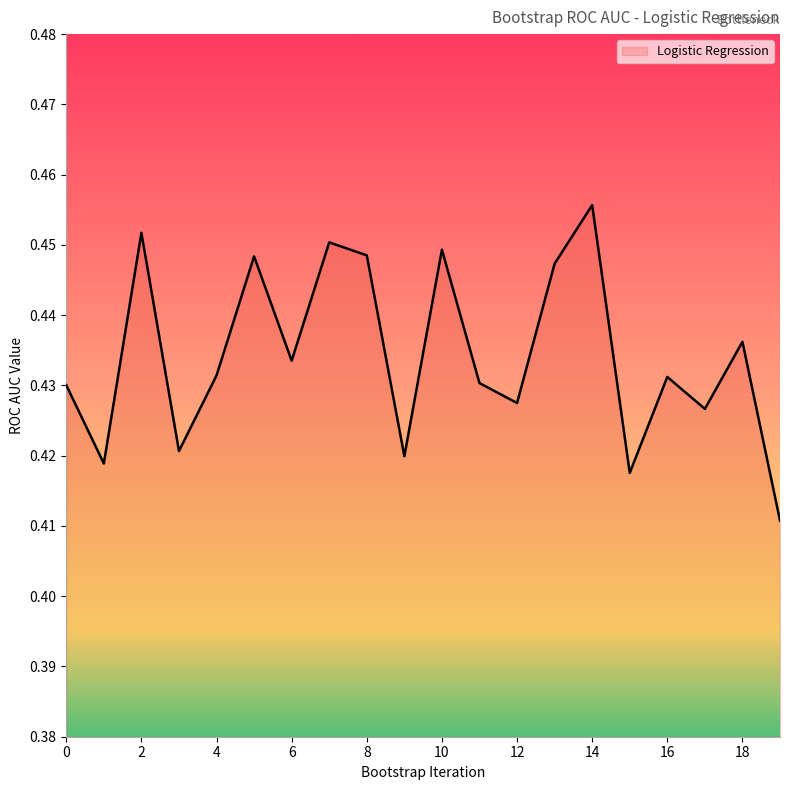

The value at 18 is 0.7. True or false?

False